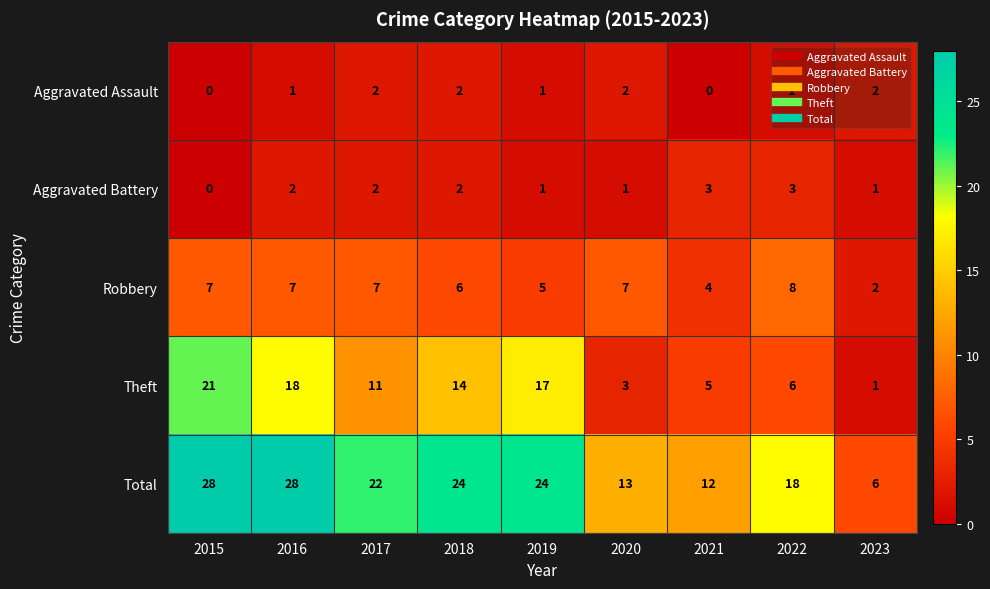

Where does the Total series first go above 22?

2015